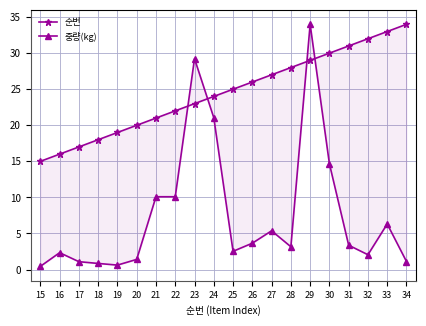

How many lines are shown in the chart?

2